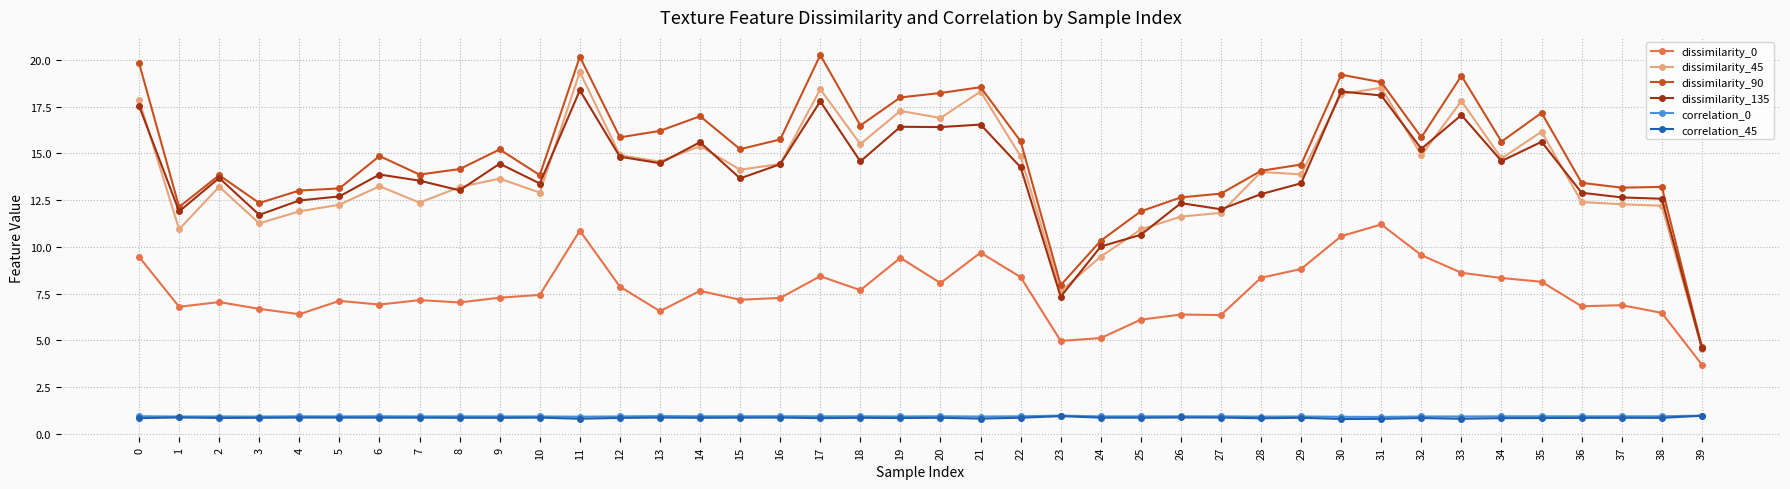

Which series has the widest spread of values?

dissimilarity_90